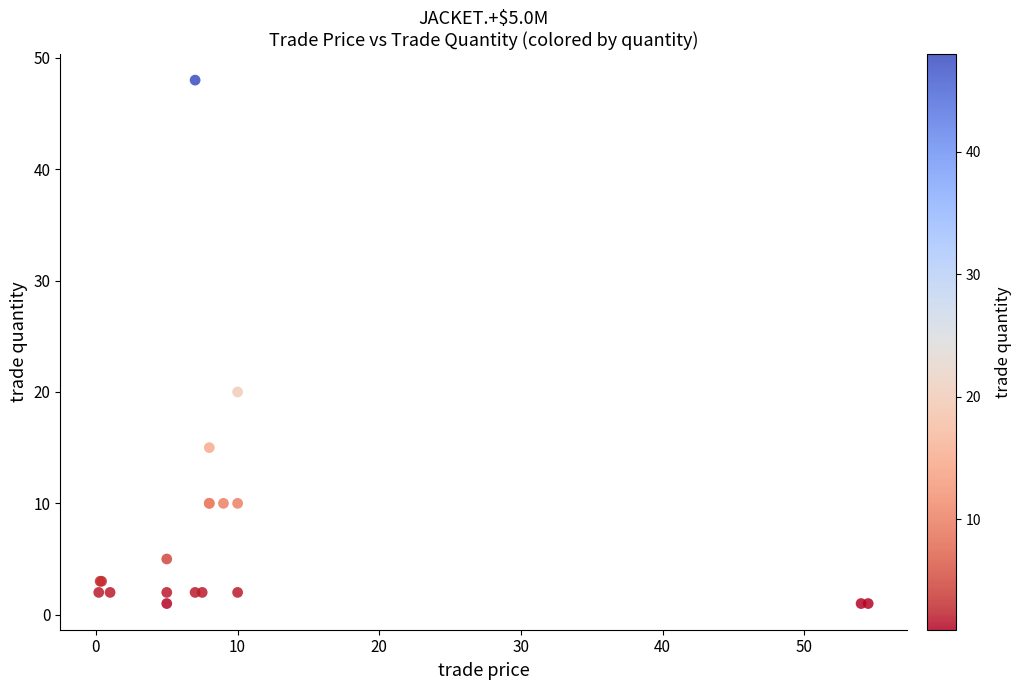

What Y value in the scatter plot is closest to 24?

20